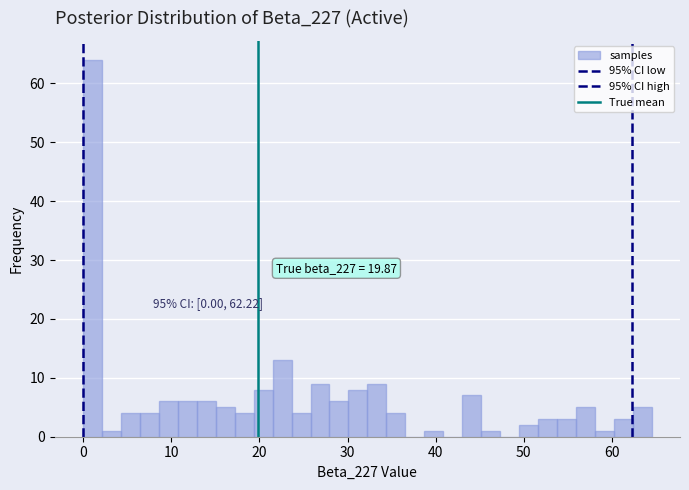

Around what value on the x-axis is the tallest bar? Give the approximate position of its centre, as read against the axis.

1